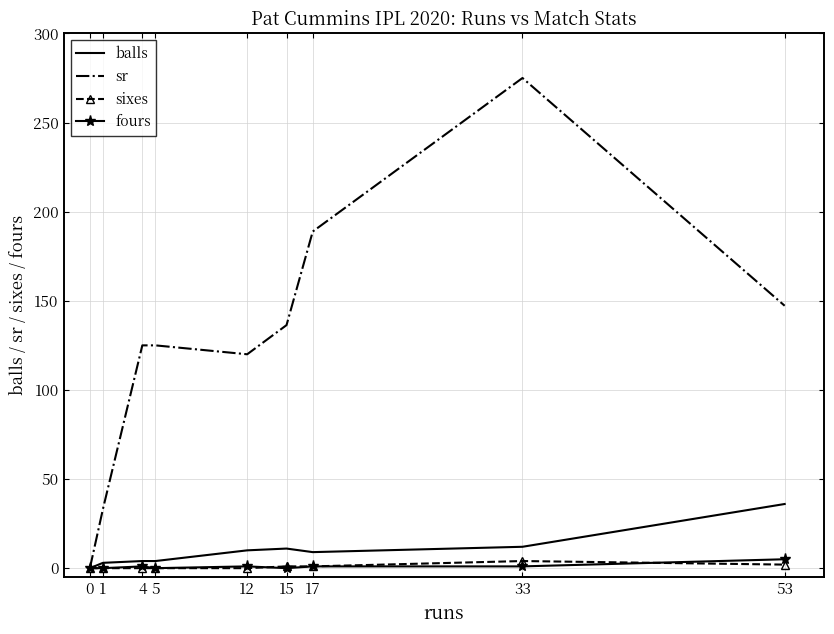

Is it true that sixes equals 1.0 at 15?

True